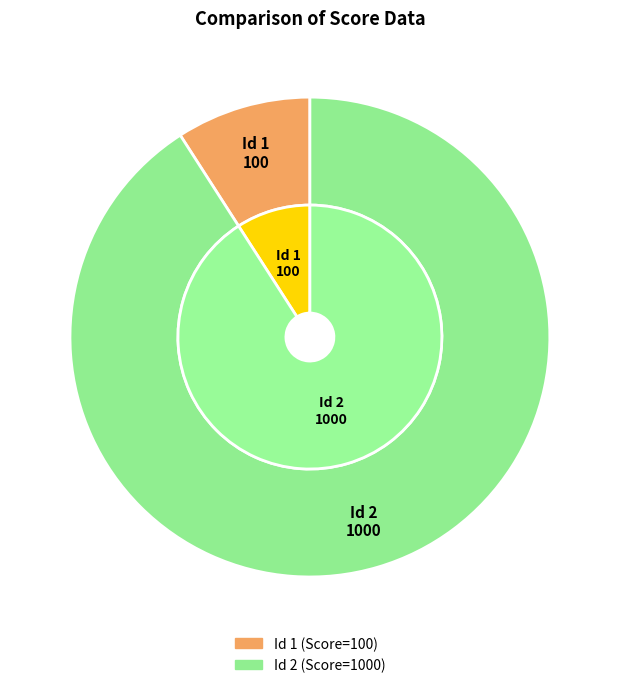

To the nearest percent, what is the average slice percentage?

50%